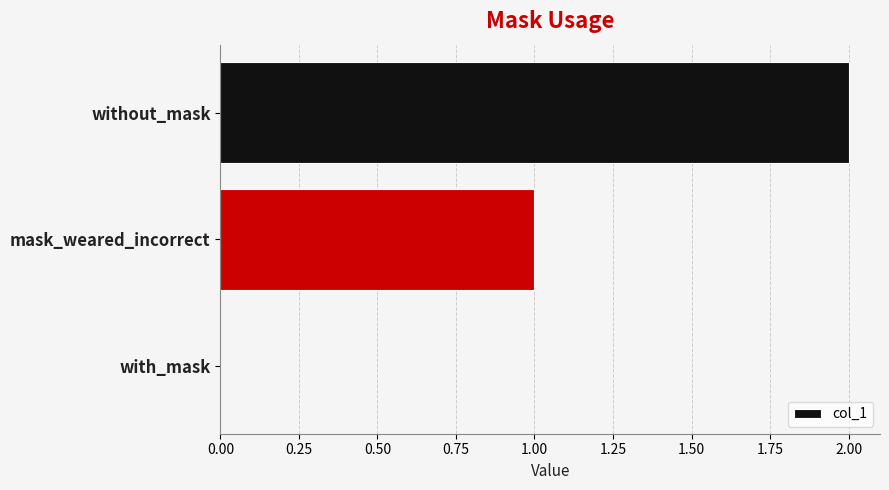

Between with_mask and mask_weared_incorrect, which is larger?

mask_weared_incorrect